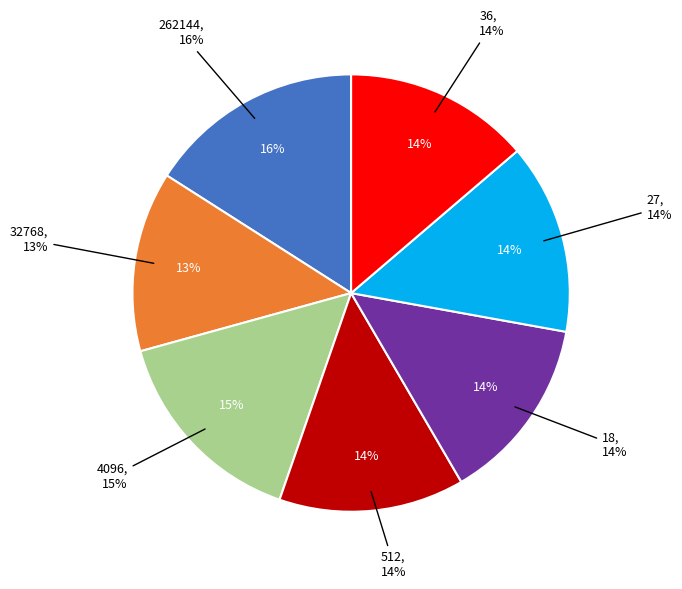

To the nearest percent, what is the average slice percentage?

14%